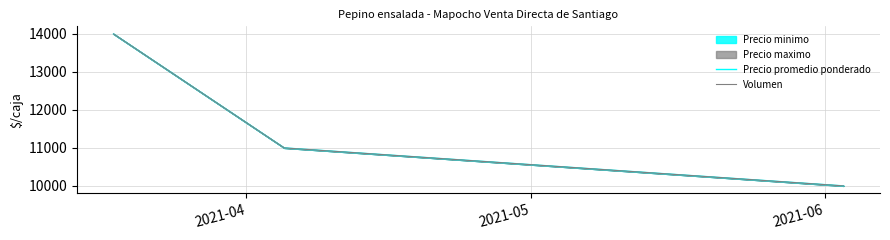

Which series changed the most between 2021-04 and 2021-06?

Precio promedio ponderado